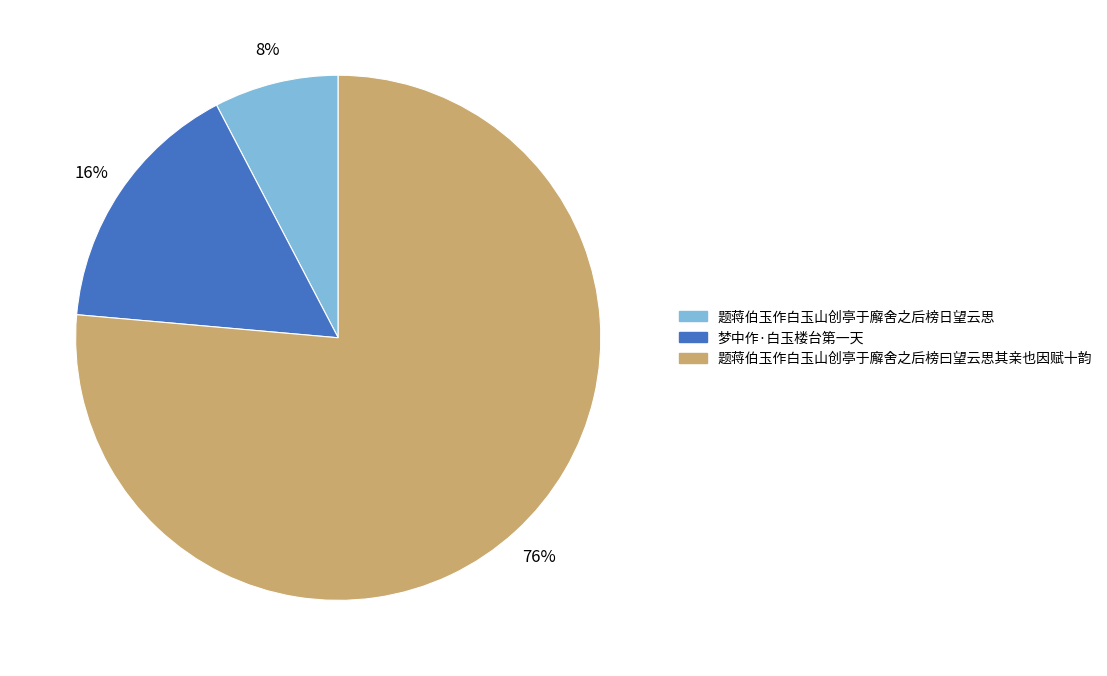

What percentage is the 梦中作·白玉楼台第一天 slice, to the nearest percent?

16%